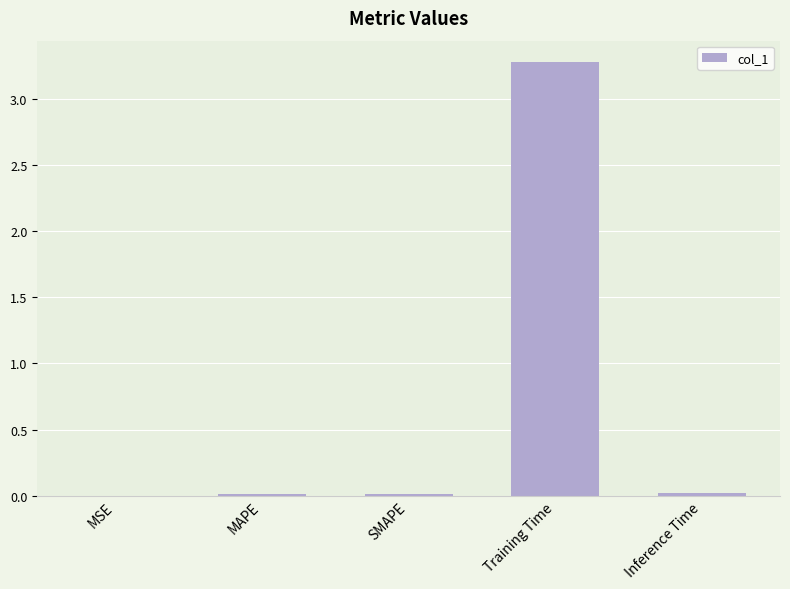

What is the approximate value at Training Time?

3.3